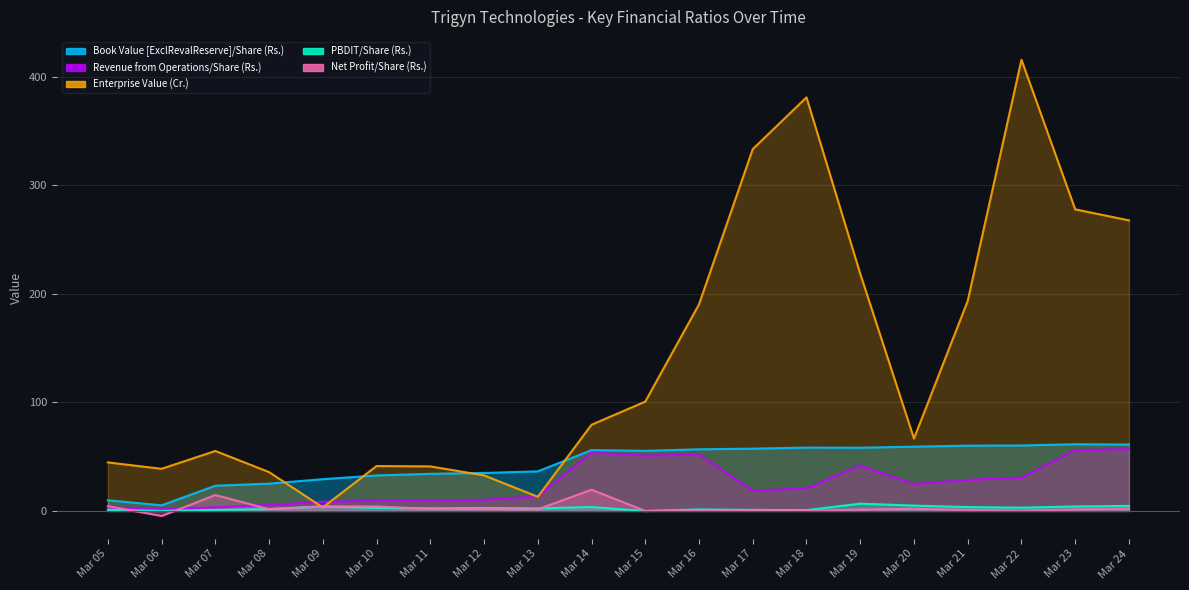

True or false: PBDIT/Share (Rs.) has more than 0 interior local peaks.

True